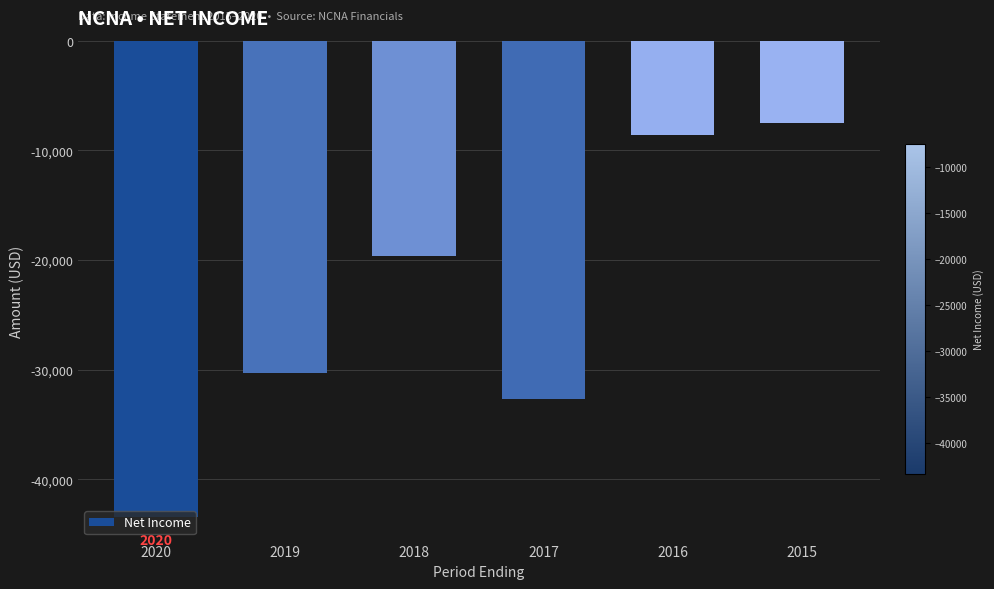

List the labels in order of value, smallest first.

2020, 2017, 2019, 2018, 2016, 2015